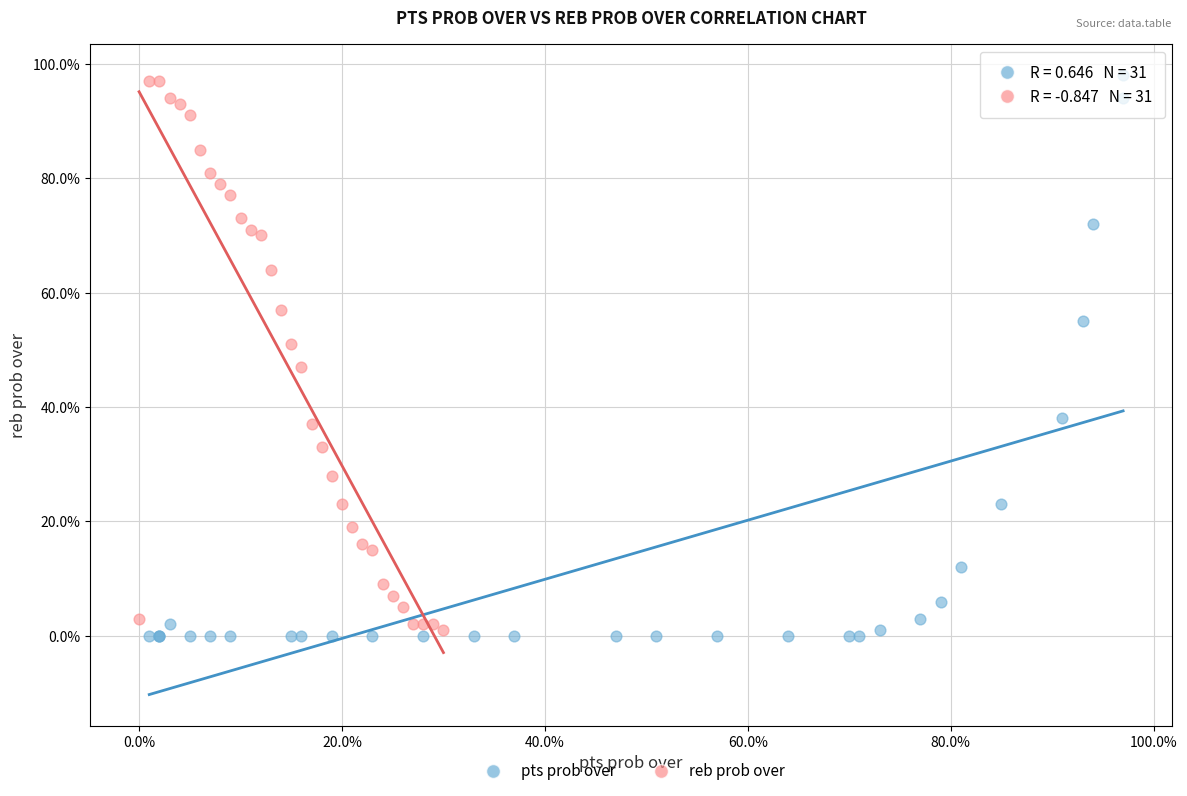

Which series reaches the maximum Y coordinate?

pts prob over